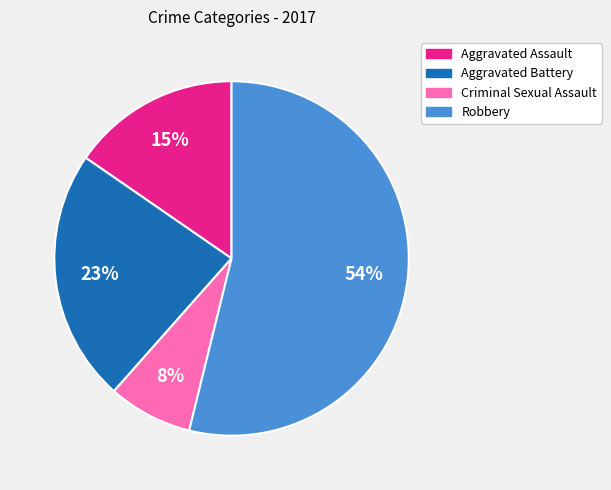

Approximately how many times larger is the value at Criminal Sexual Assault compared to Aggravated Battery?

0.3